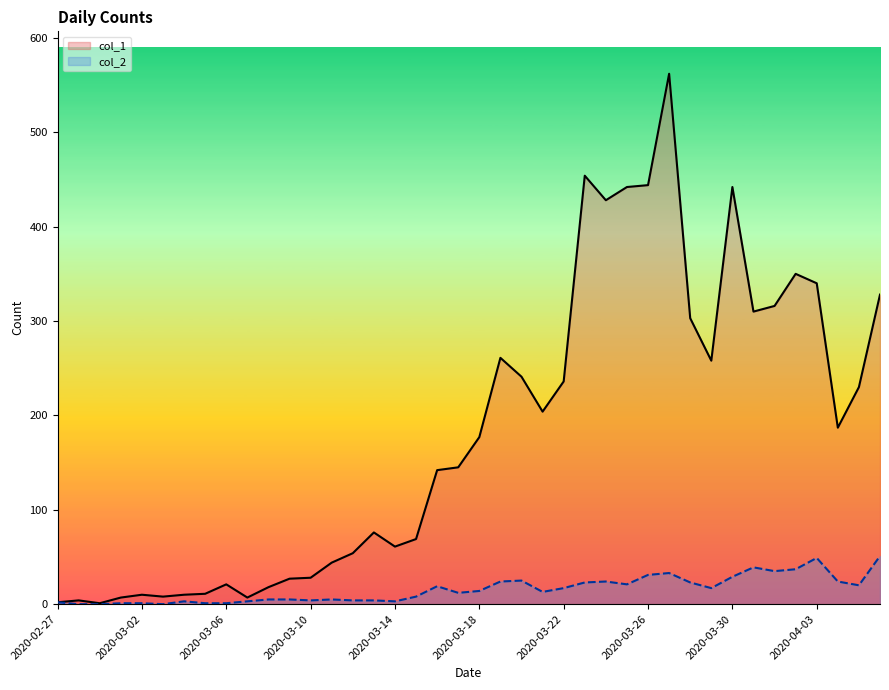

What is the minimum value for col_1 line?

1